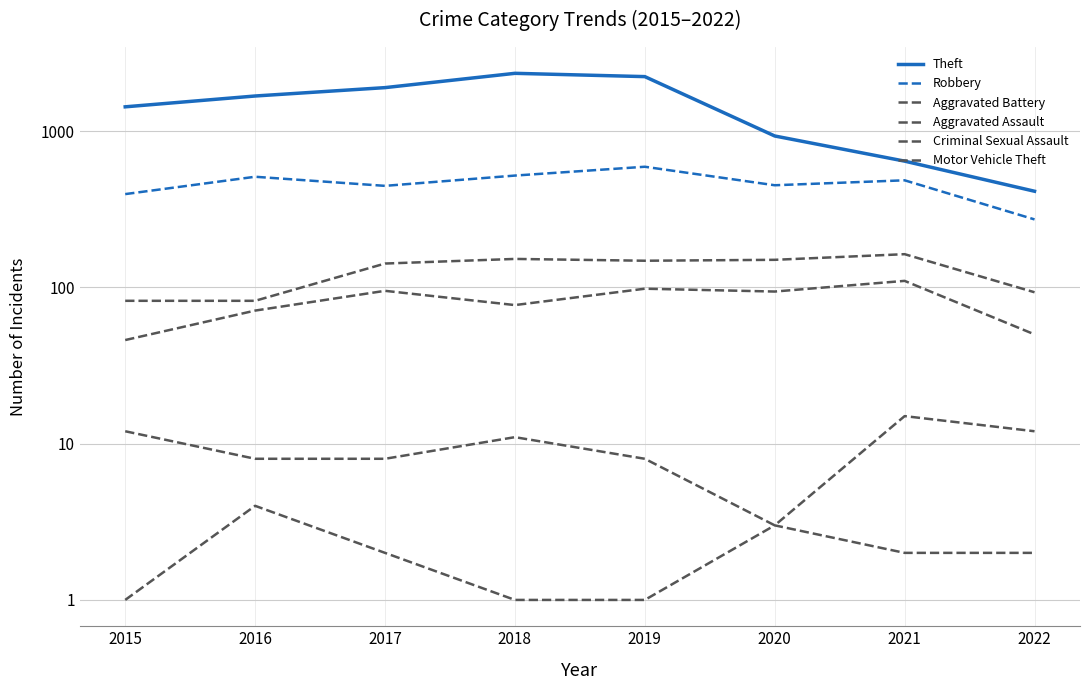

How many interior local peaks does the Motor Vehicle Theft series have?

2